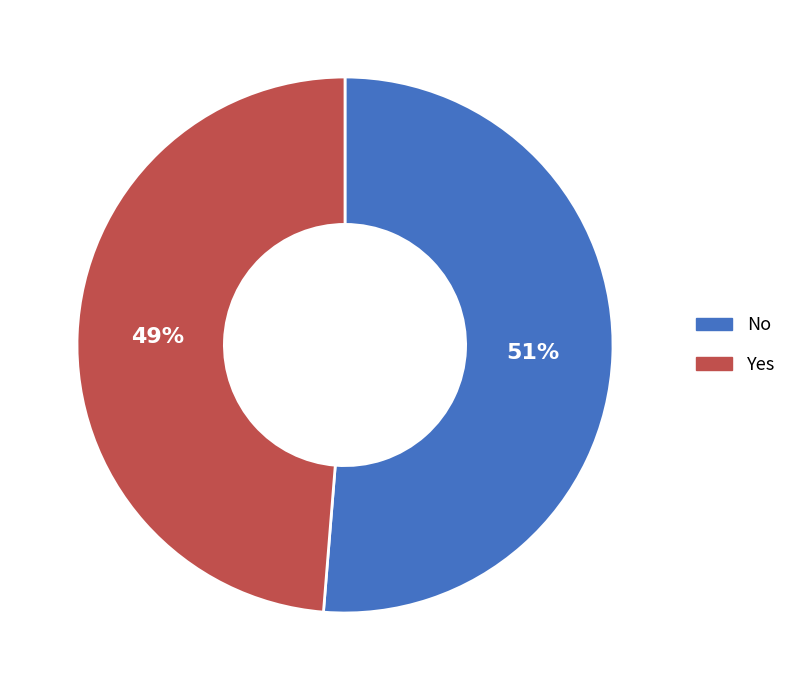

Rank the categories by value from lowest to highest.

Yes, No